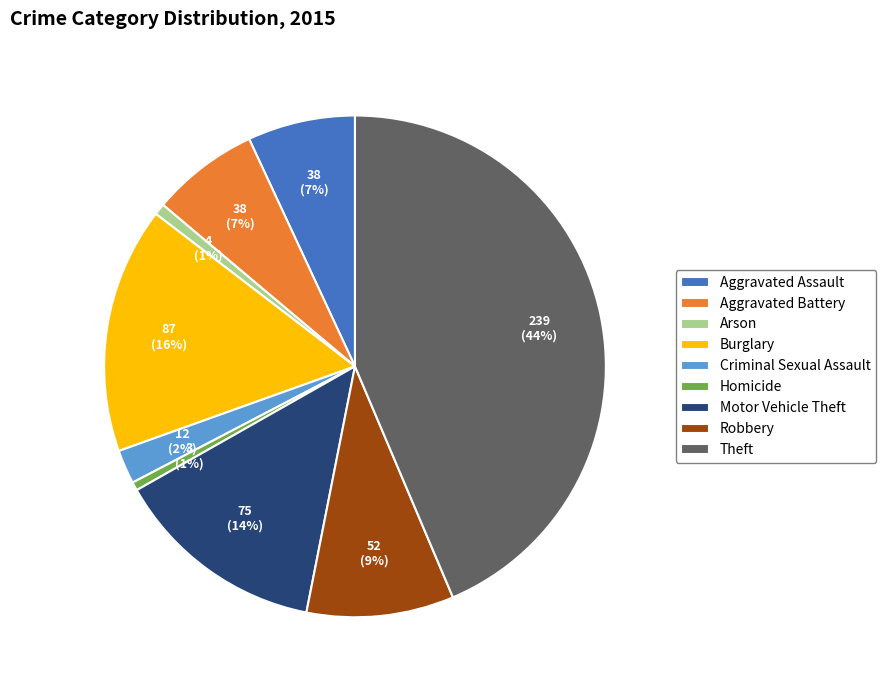

Is it true that Robbery is 1% of the pie?

False